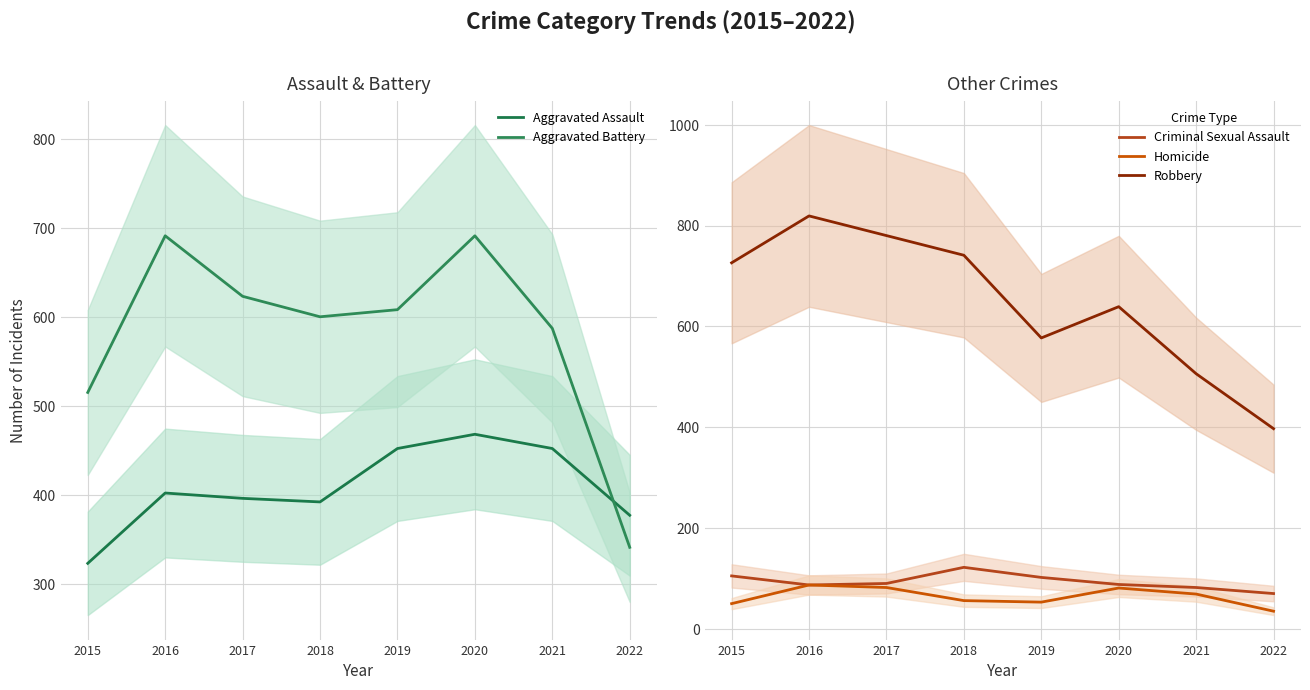

What is the difference between the Homicide values at 2017 and 2022?

47